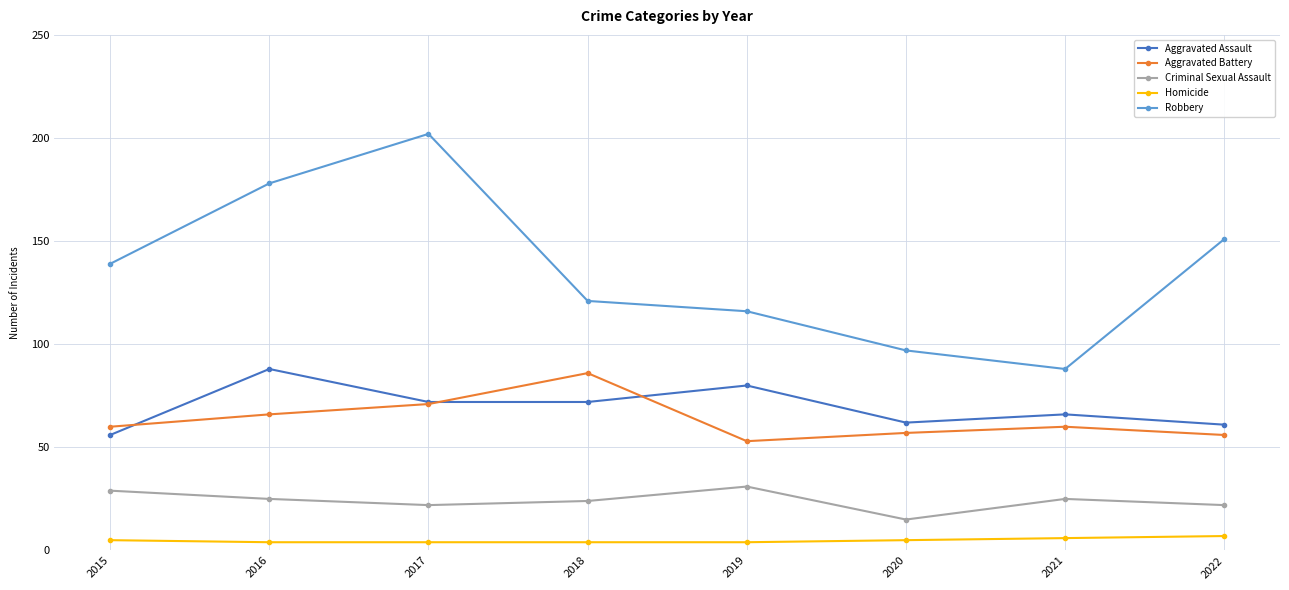

Reading left to right, extract all data points from this chart.

Aggravated Assault: 56	88	72	72	80	62	66	61
Aggravated Battery: 60	66	71	86	53	57	60	56
Criminal Sexual Assault: 29	25	22	24	31	15	25	22
Homicide: 5	4	4	4	4	5	6	7
Robbery: 139	178	202	121	116	97	88	151